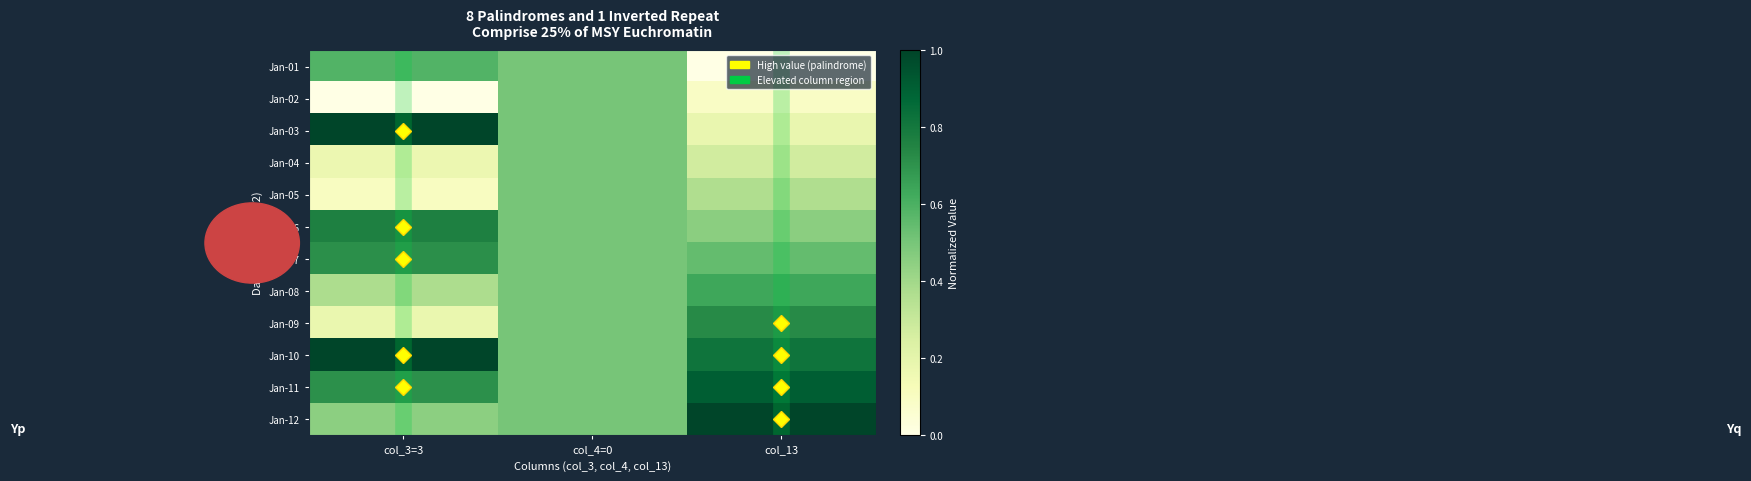

Reading left to right, transcribe all the data shown in this chart.

Jan-01: col_3=3=0.6	col_4=0=0.5	col_13=0.0
Jan-02: col_3=3=0.0	col_4=0=0.5	col_13=0.1
Jan-03: col_3=3=1.0	col_4=0=0.5	col_13=0.2
Jan-04: col_3=3=0.2	col_4=0=0.5	col_13=0.3
Jan-05: col_3=3=0.1	col_4=0=0.5	col_13=0.4
Jan-06: col_3=3=0.8	col_4=0=0.5	col_13=0.5
Jan-07: col_3=3=0.7	col_4=0=0.5	col_13=0.5
Jan-08: col_3=3=0.4	col_4=0=0.5	col_13=0.6
Jan-09: col_3=3=0.2	col_4=0=0.5	col_13=0.7
Jan-10: col_3=3=1.0	col_4=0=0.5	col_13=0.8
Jan-11: col_3=3=0.7	col_4=0=0.5	col_13=0.9
Jan-12: col_3=3=0.5	col_4=0=0.5	col_13=1.0